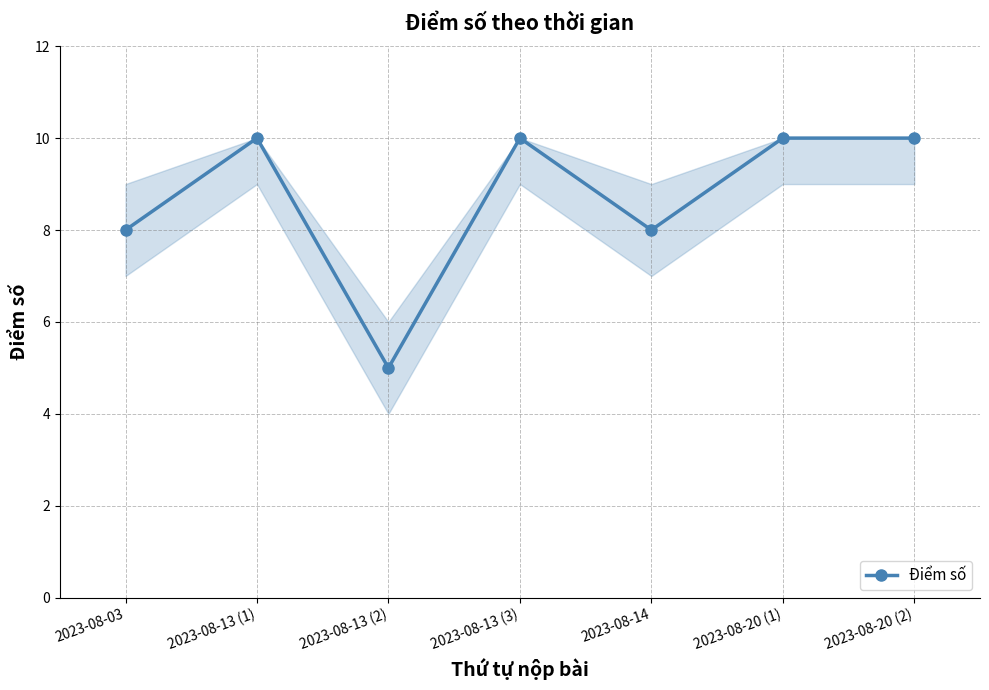

How many lines are shown in the chart?

1